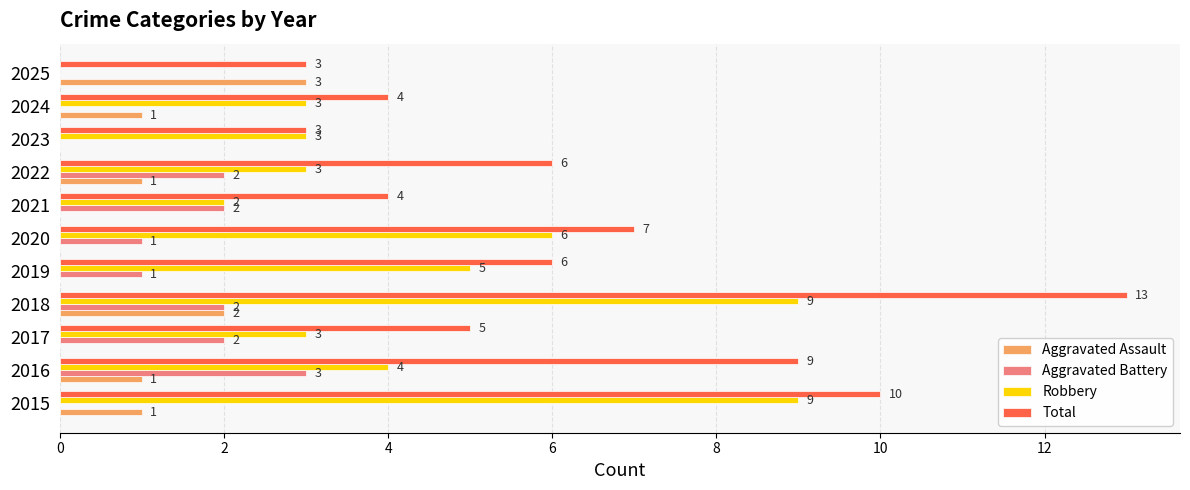

How many data points does each series have?

11